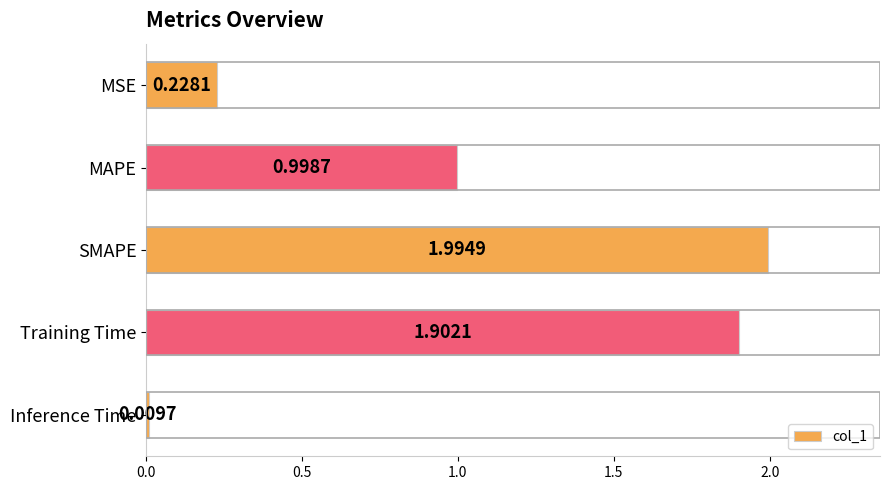

Approximately how many times larger is the value at MAPE compared to Training Time?

0.5